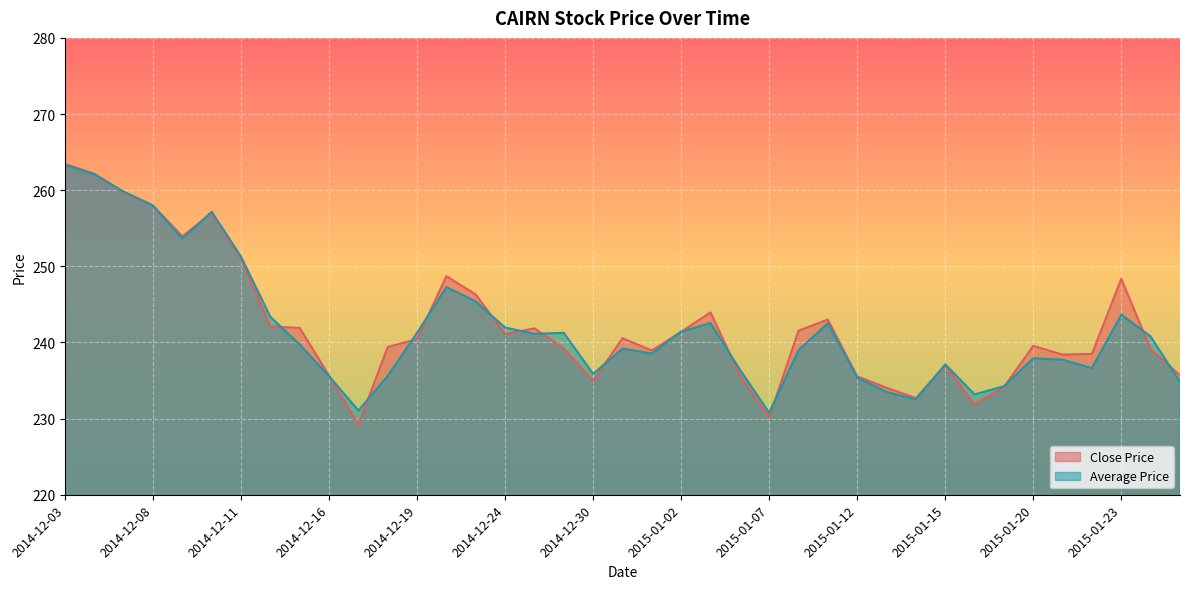

What is the label of the 4th point from the left?

2014-12-08